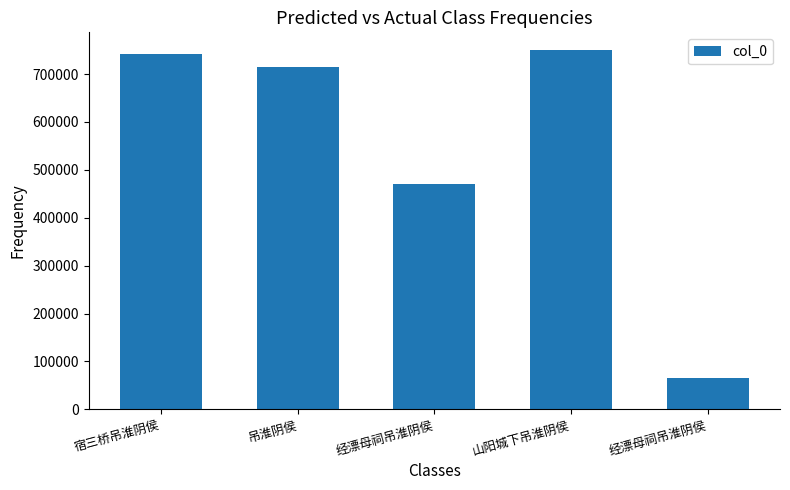

How many data points does each series have?

5